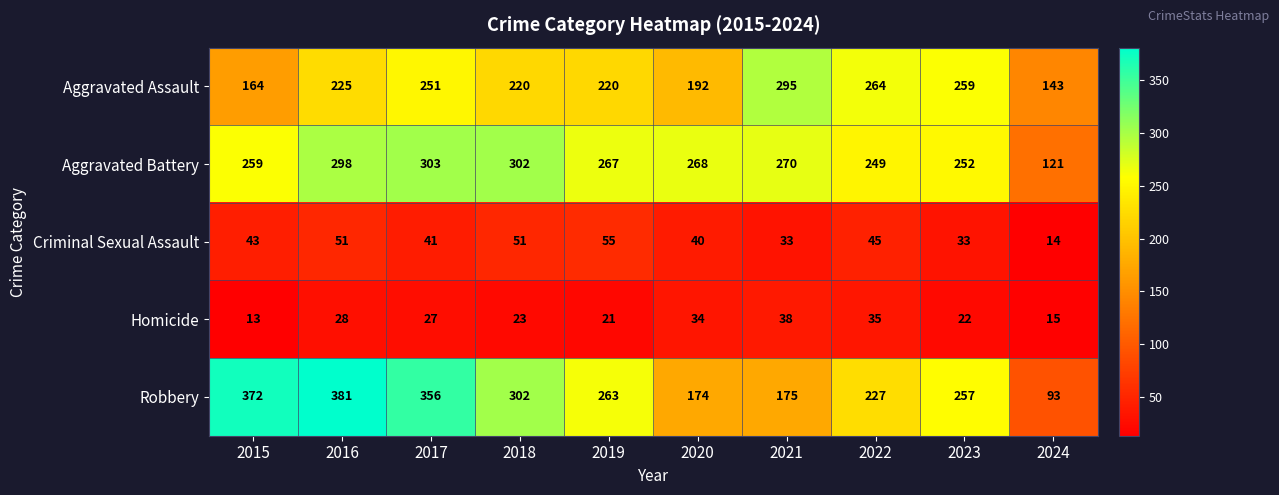

What is the greatest value displayed?

381